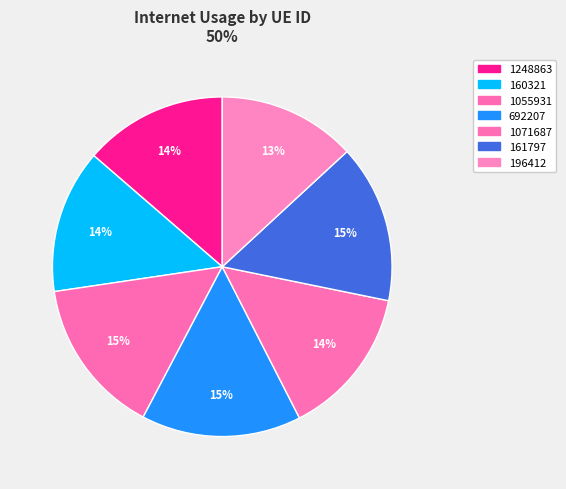

Does any single category account for the majority?

No